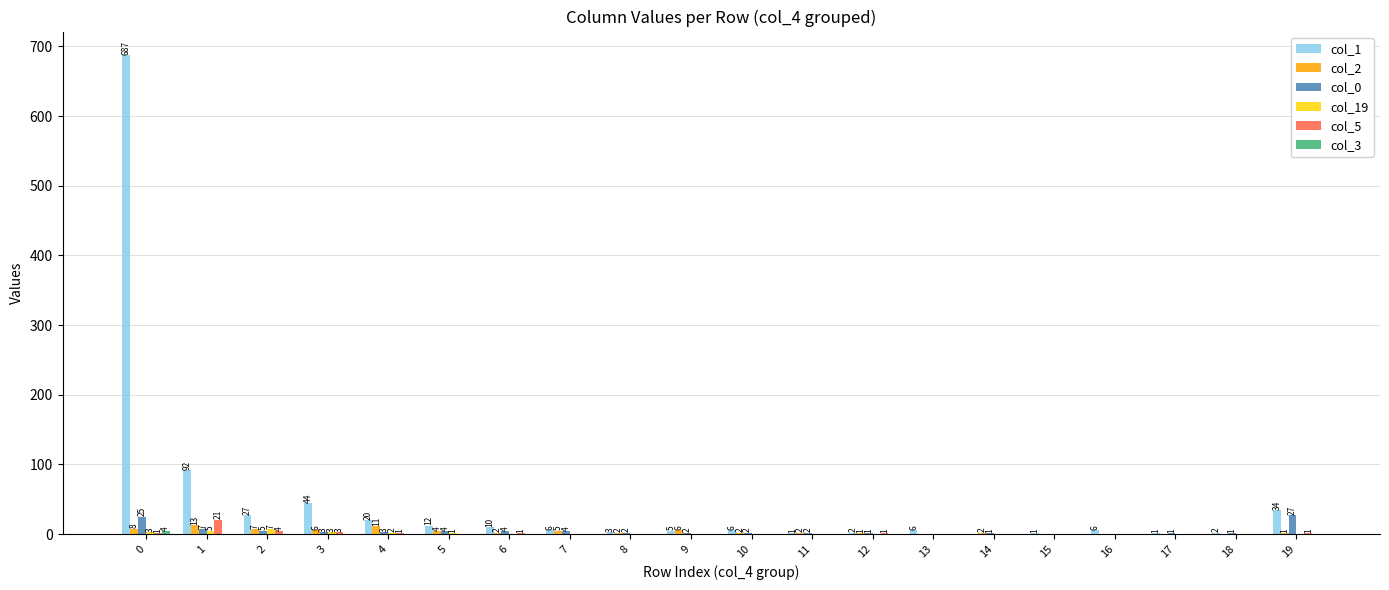

What is the total value across all series at 4?

37